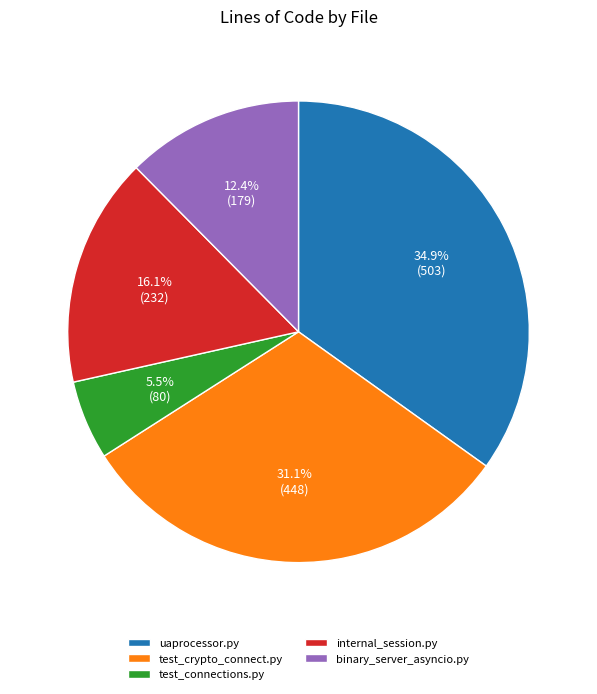

Does test_crypto_connect.py represent more than half of the total?

No